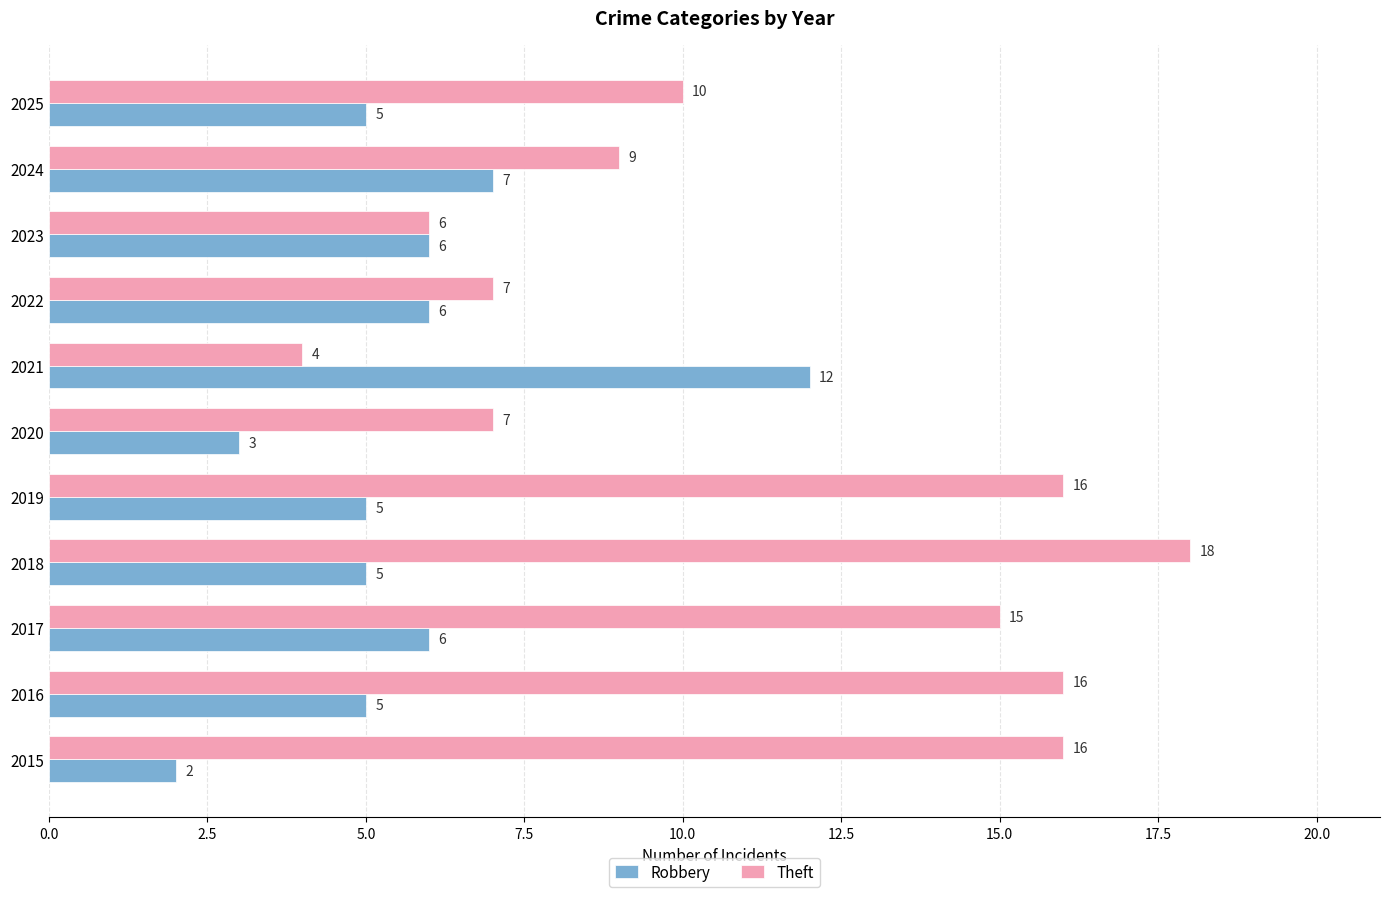

Is the value of Theft at 2017 greater than the value of Robbery at 2015?

Yes